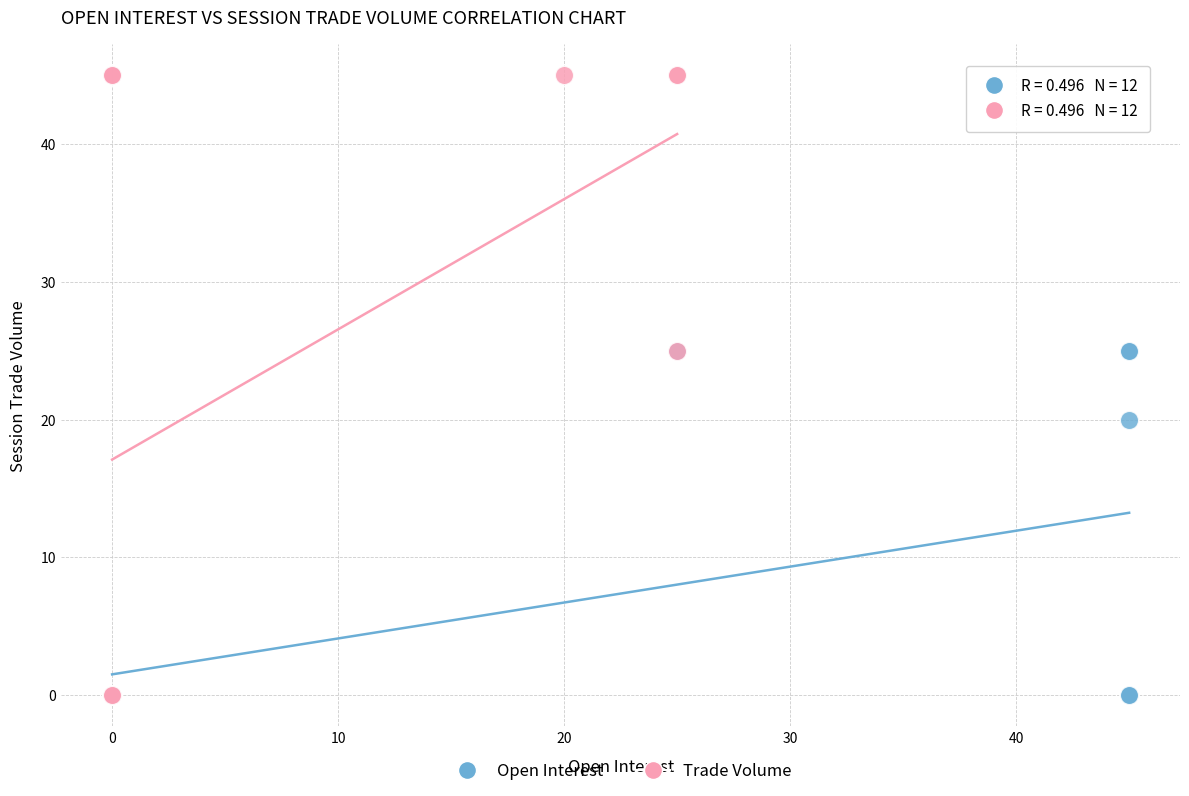

What are all the series names shown in the legend?

Open Interest, Trade Volume